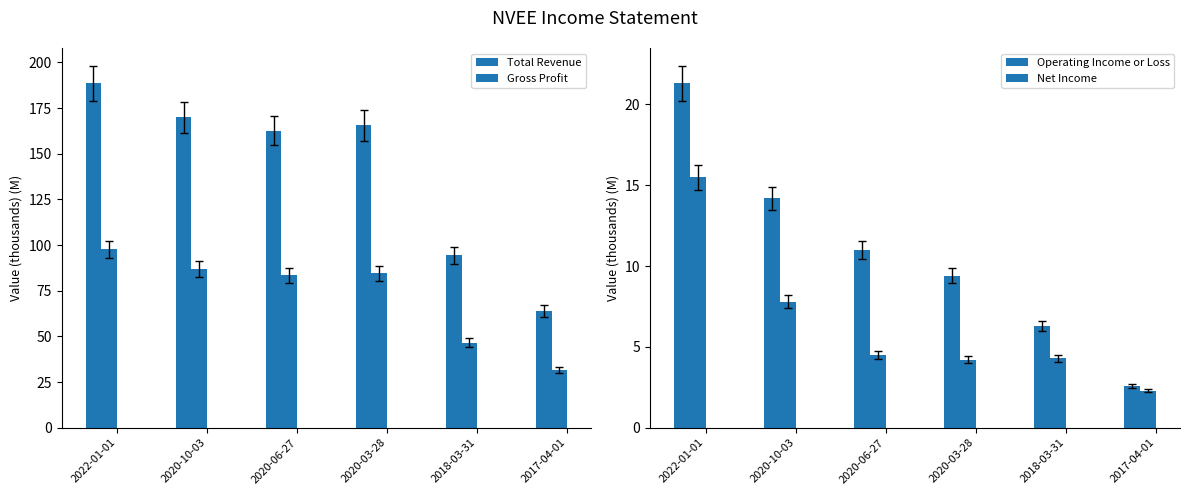

Reading left to right, transcribe all the data shown in this chart.

Total Revenue: 188.6	169.9	162.7	165.5	94.5	64.1
Gross Profit: 97.6	86.7	83.5	84.6	46.6	31.8
Operating Income or Loss: 21.3	14.2	11.0	9.4	6.3	2.6
Net Income: 15.5	7.8	4.5	4.2	4.3	2.3